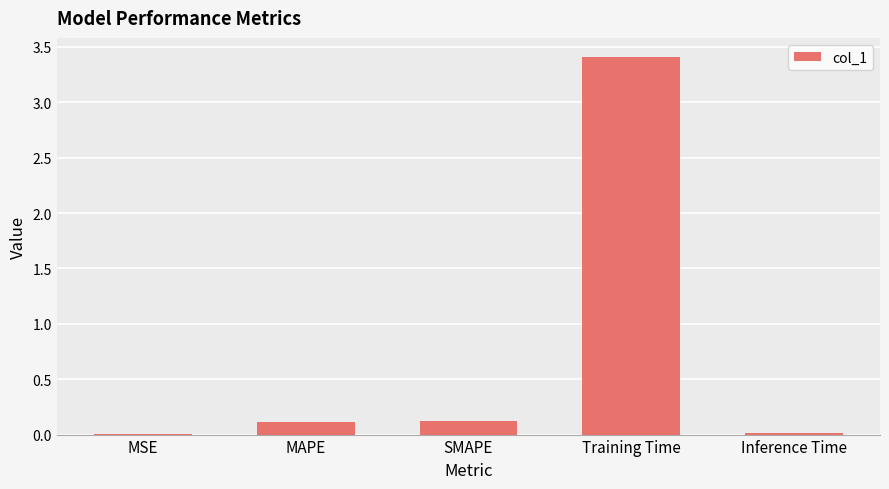

Does the chart contain stacked bars?

No